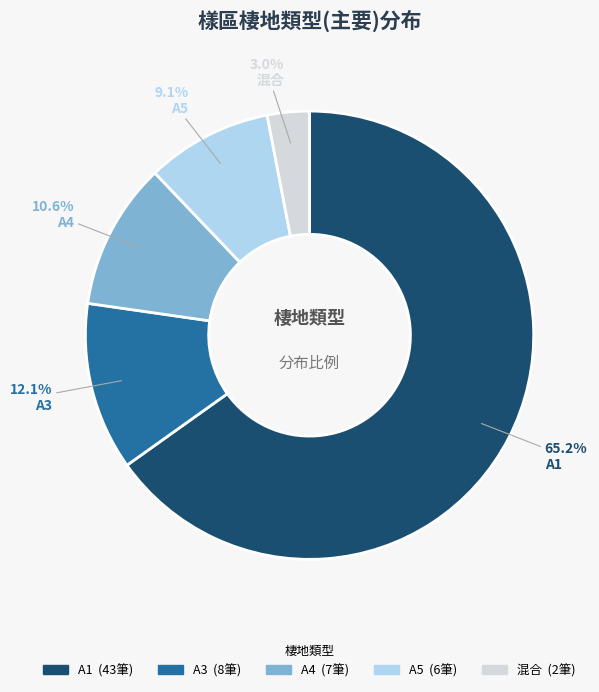

To the nearest percent, what is the difference between the largest and smallest slice percentages?

62%